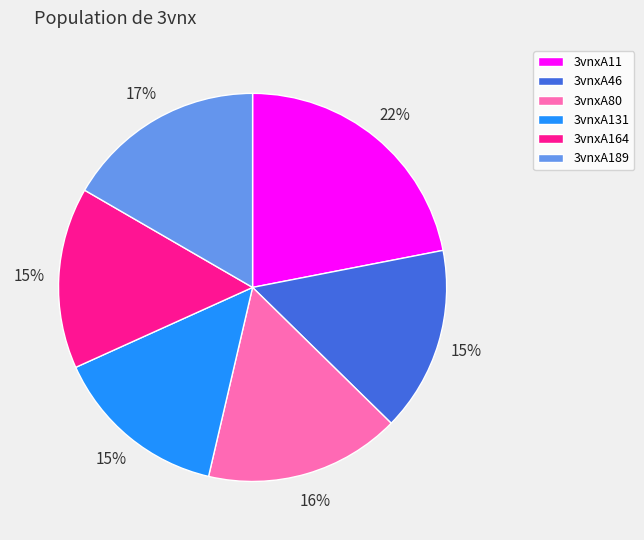

Is there any slice that represents more than half of the pie?

No